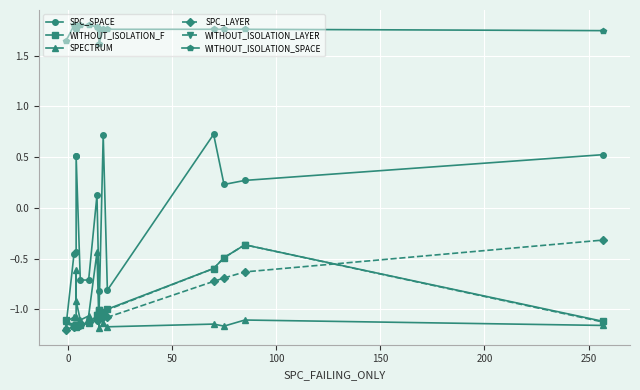

Which series has the largest total across all categories?

WITHOUT_ISOLATION_SPACE